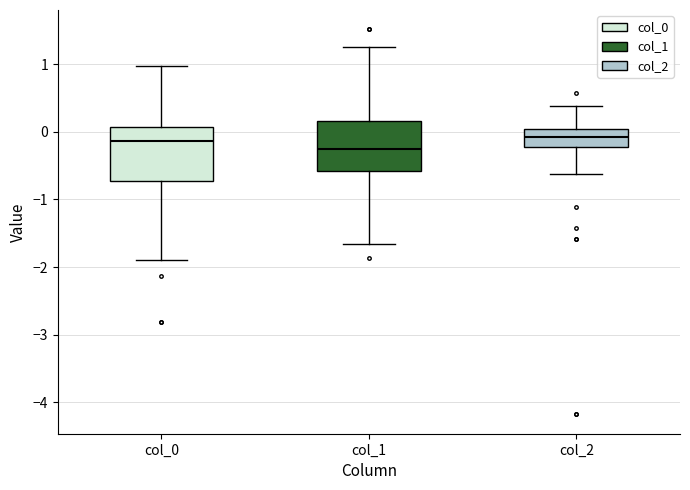

Reading left to right, transcribe this box plot: for each box, give where its median line is, the range the box spans, and where its two whiskers end, as read against the y-axis. The values are not printed on the chart, so give them approximately, as read against the axis.

col_0: median -0.1, box -0.7 to 0.1, whiskers -1.9 to 1.0
col_1: median -0.3, box -0.6 to 0.2, whiskers -1.7 to 1.3
col_2: median -0.1, box -0.2 to 0.0, whiskers -0.6 to 0.4